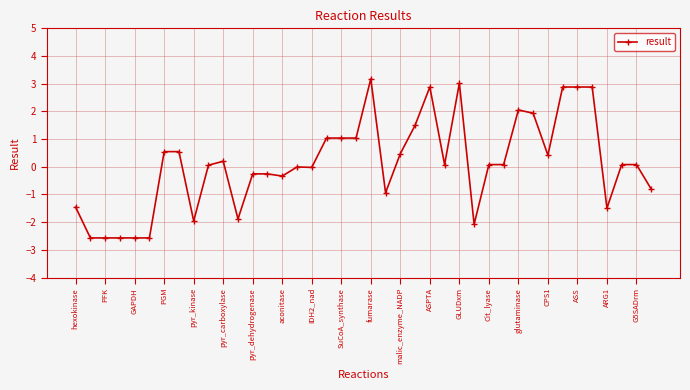

What is the smallest value displayed?

-2.6